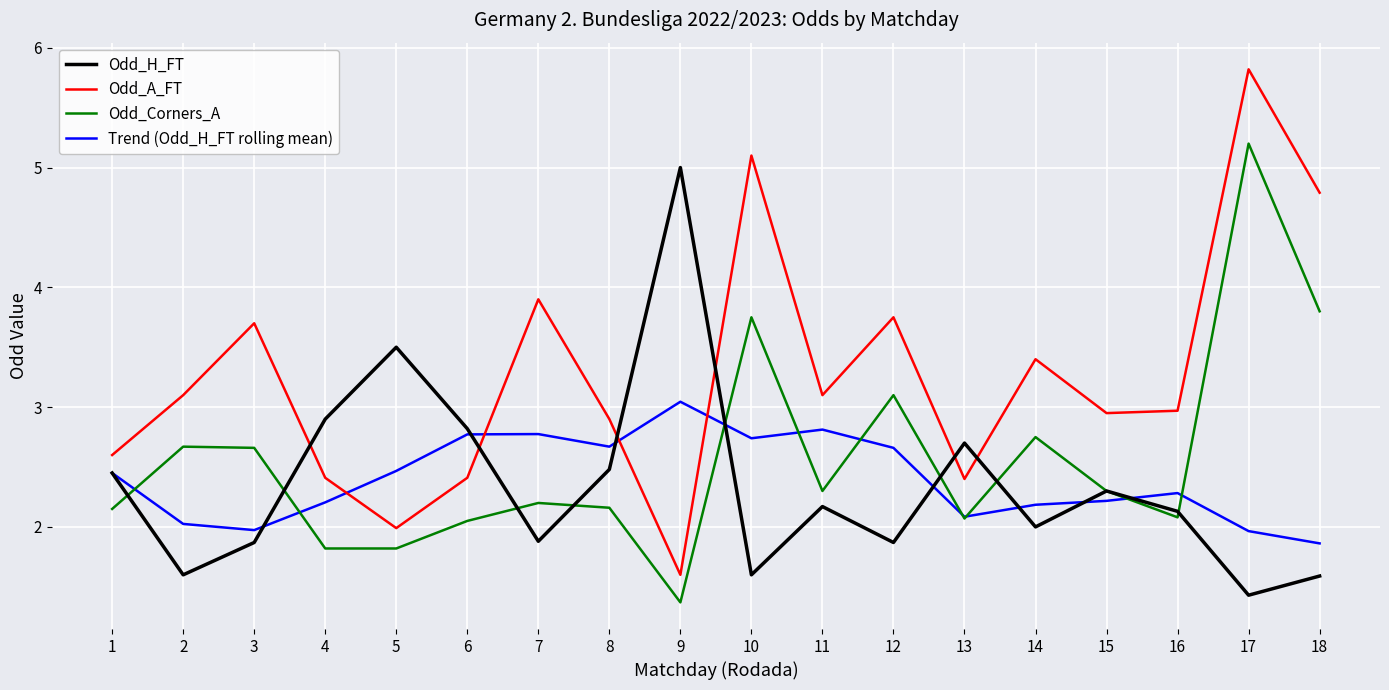

What is the maximum value shown in the chart?

5.8